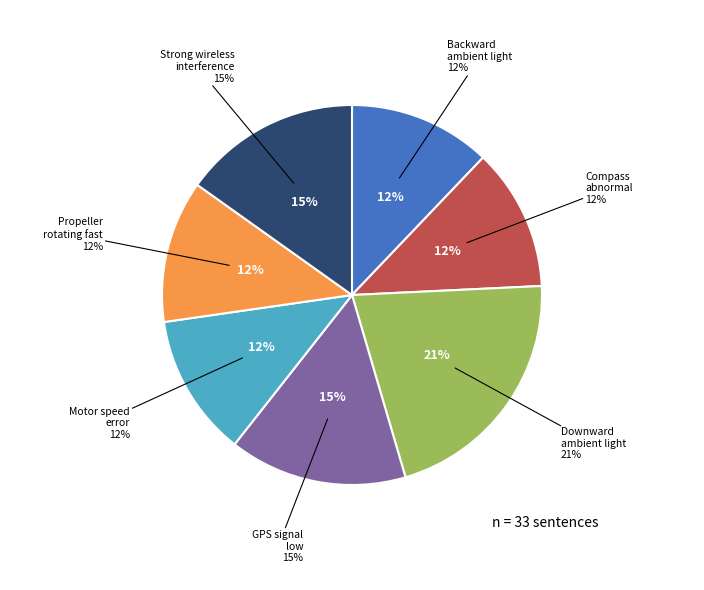

To the nearest percent, what portion does Compass abnormal represent?

12%